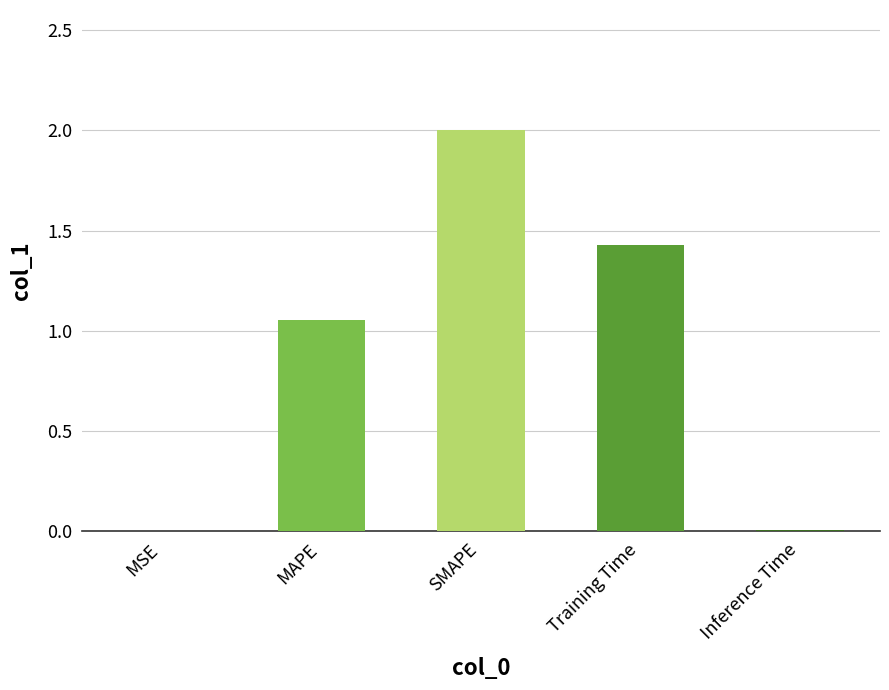

Which label corresponds to the largest value in the chart?

SMAPE